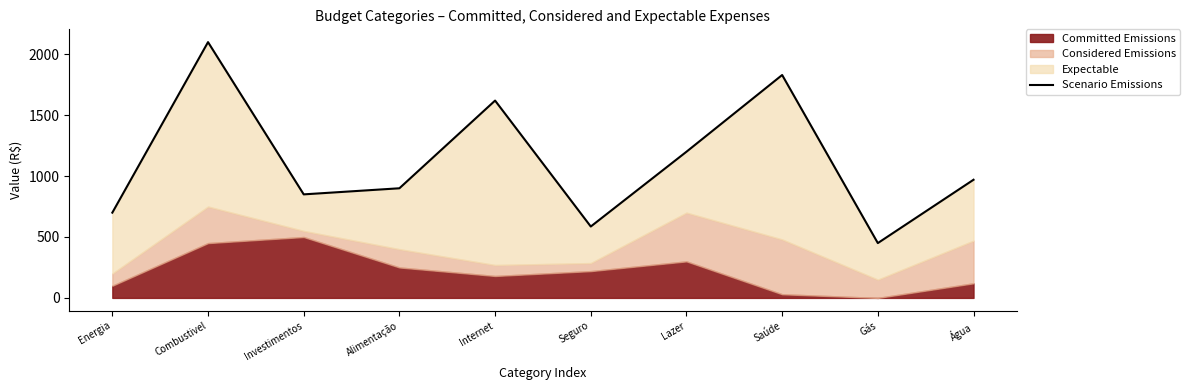

True or false: there are more than 1 points higher than both neighbors.

True